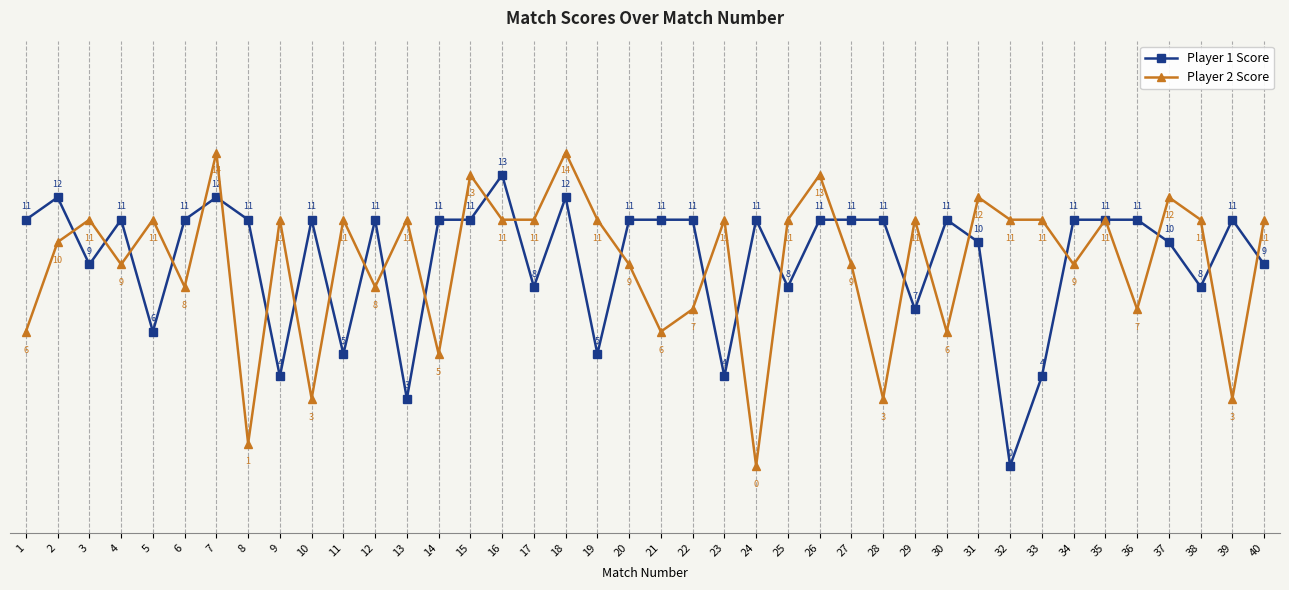

Which series has the largest range (max minus min)?

Player 2 Score